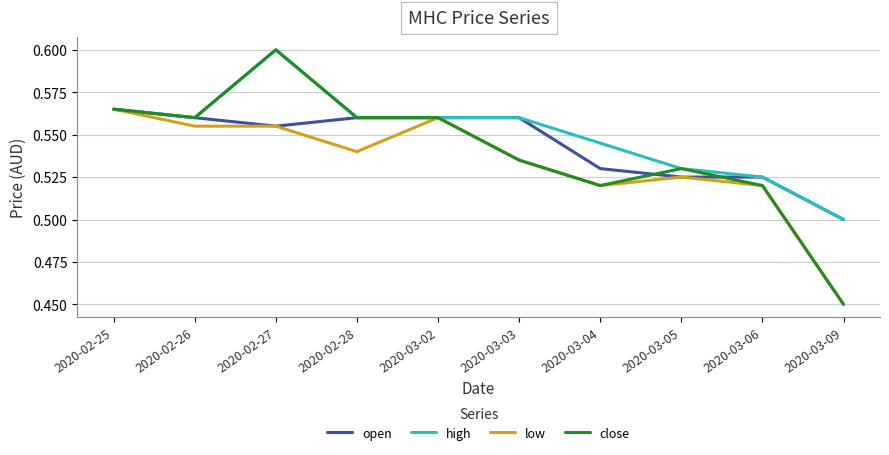

What position from the left is 2020-03-06?

9